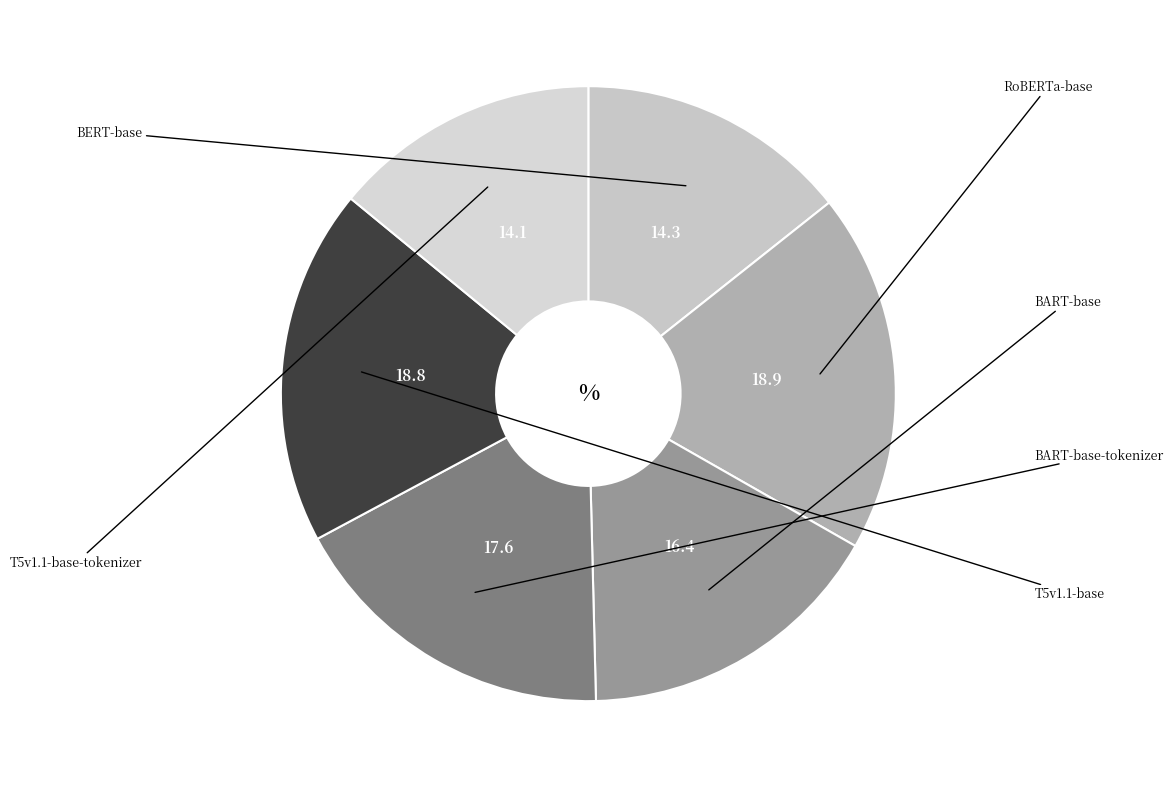

How many slices are in this pie chart?

6